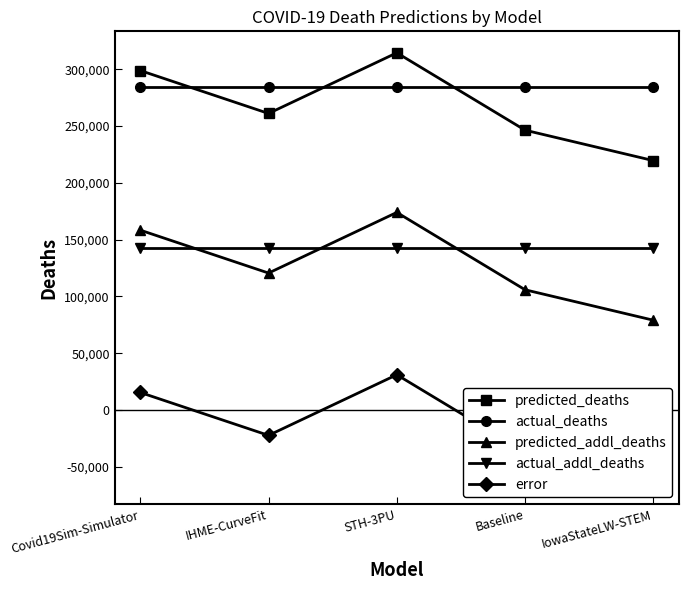

What is the difference between the second highest and second lowest values in the predicted_addl_deaths series?

52509.0